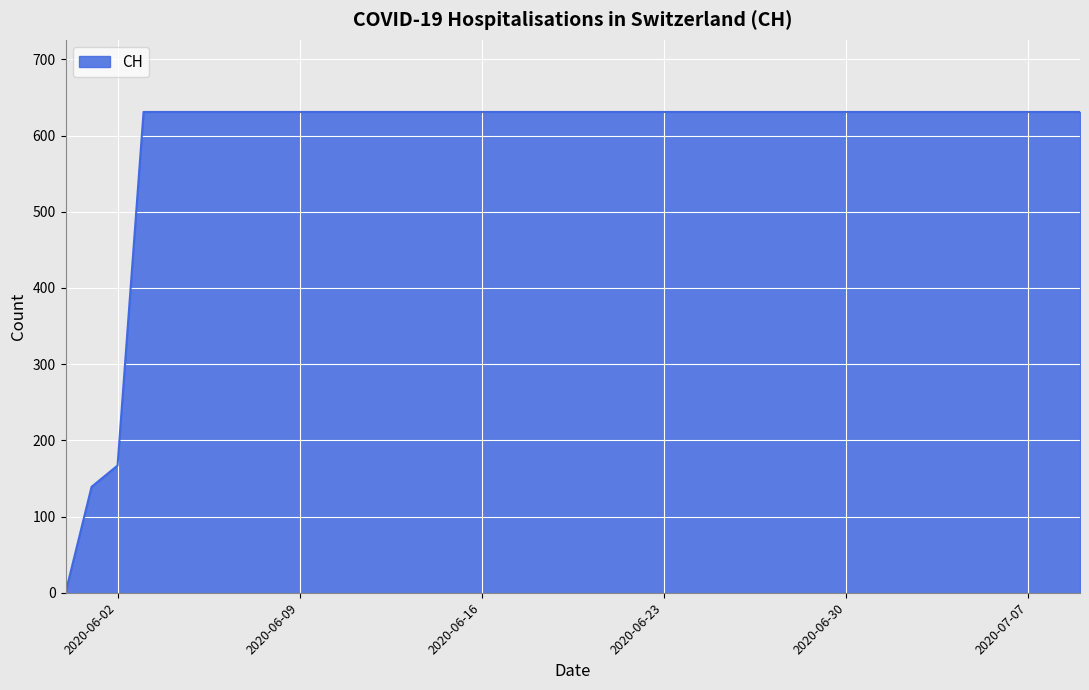

What is the greatest value displayed?

631